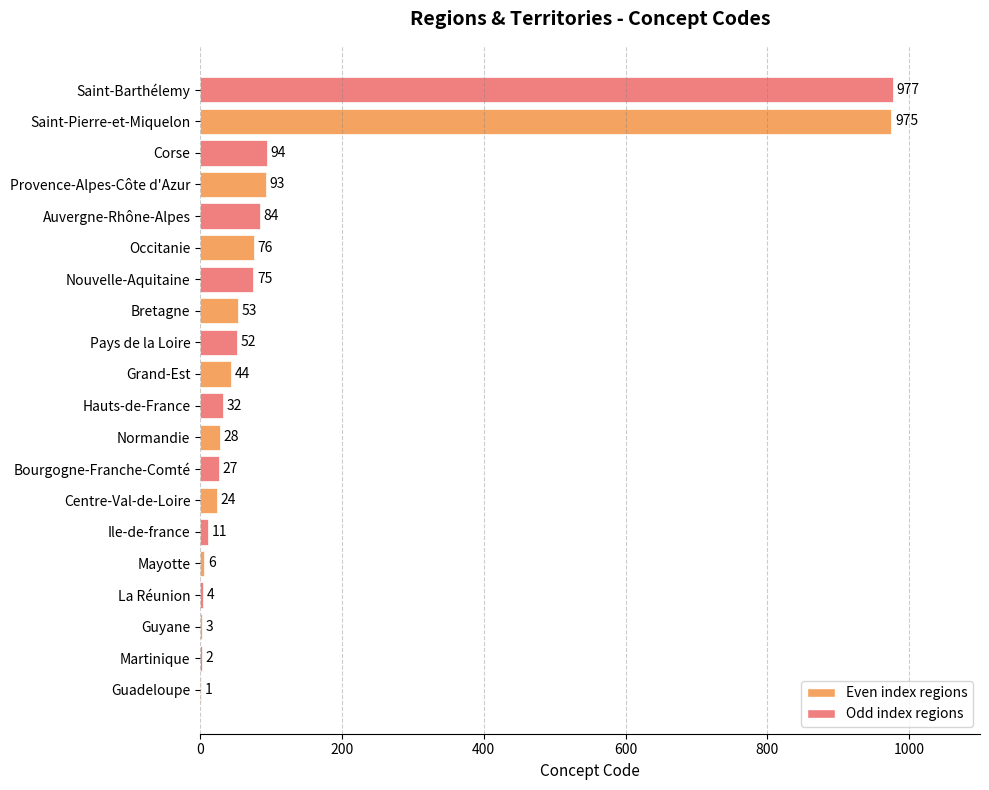

The value at Saint-Pierre-et-Miquelon is 975. True or false?

True